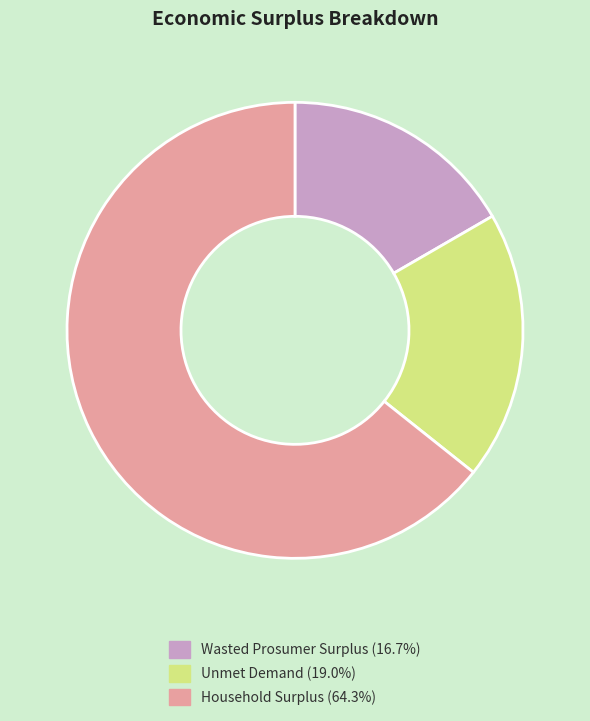

Do Wasted Prosumer Surplus and Household Surplus together represent more than half of the pie?

Yes